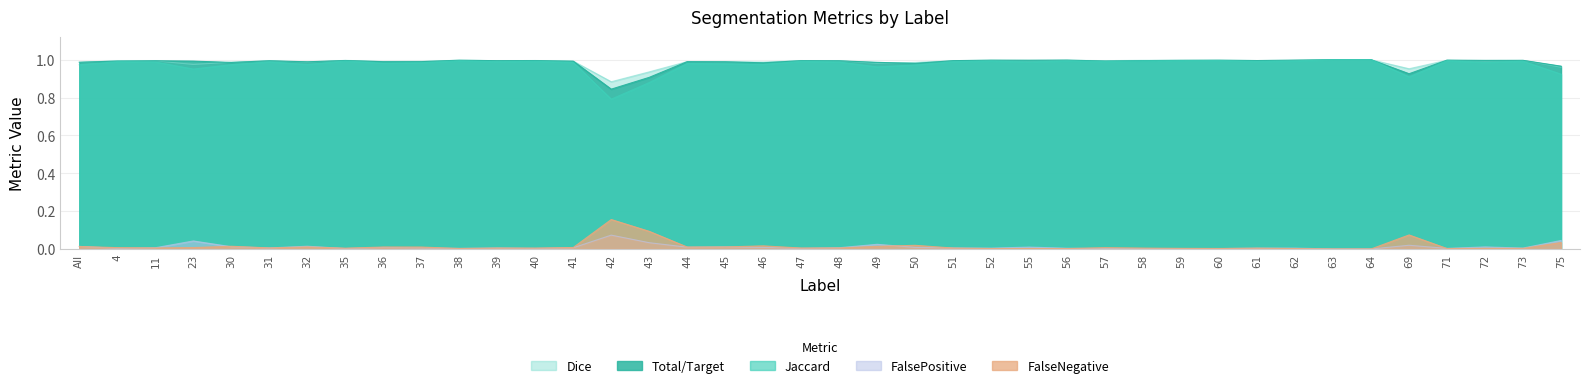

What is the difference between the highest and lowest values at All?

1.0